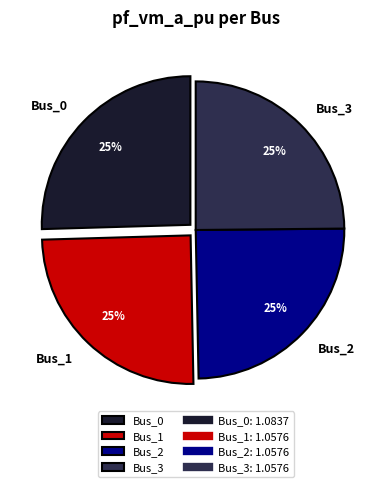

Does any single category account for the majority?

No